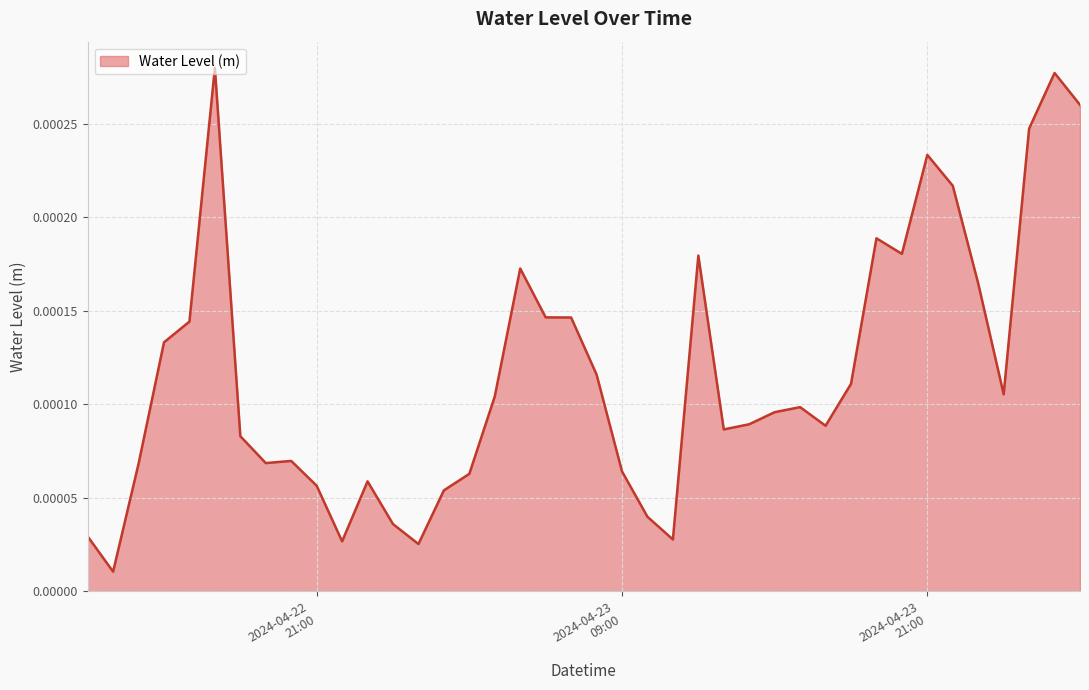

How many distinct data groups are displayed?

1